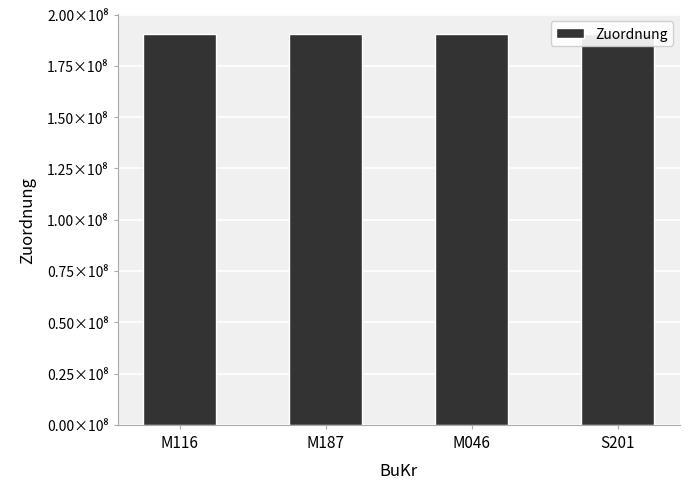

Where does the data first go above 190550181?

S201